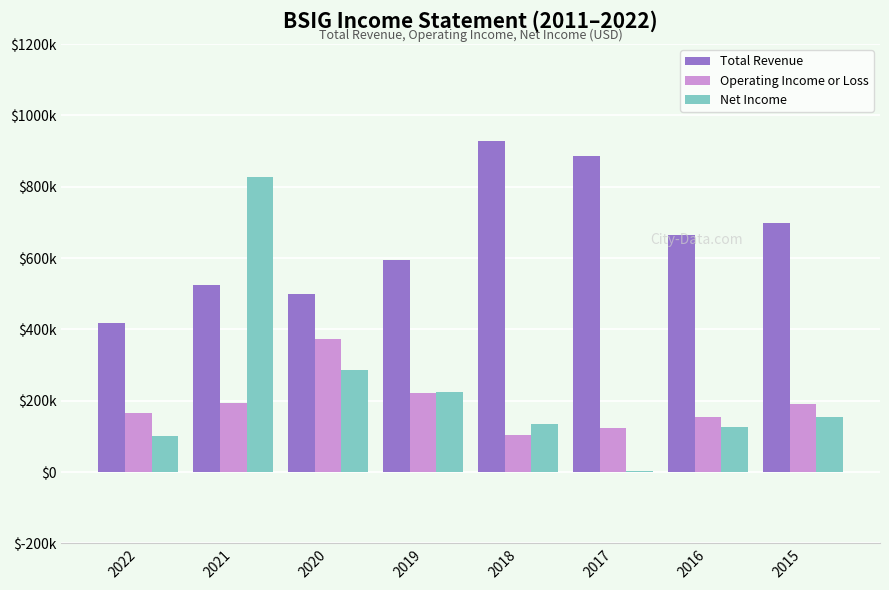

Between 2019 and 2020, which is larger?

2019